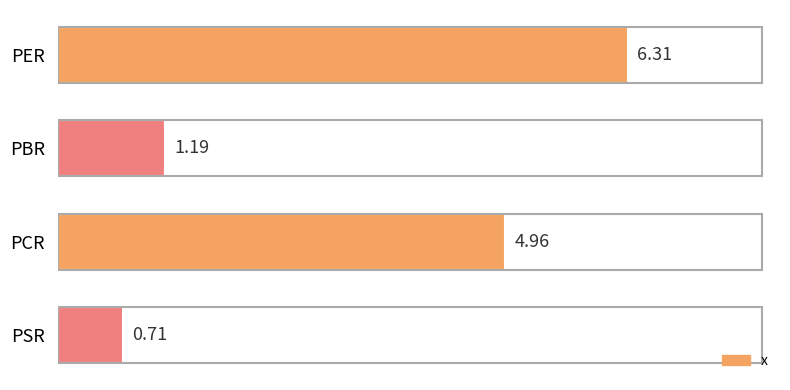

List the labels in order of value, smallest first.

PSR, PBR, PCR, PER